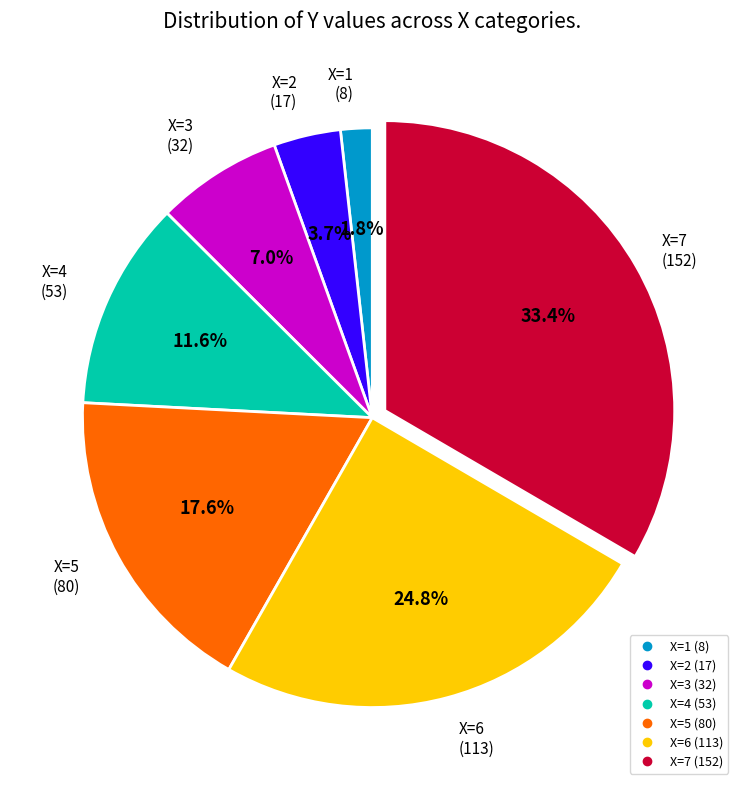

Is there a majority slice in this chart?

No